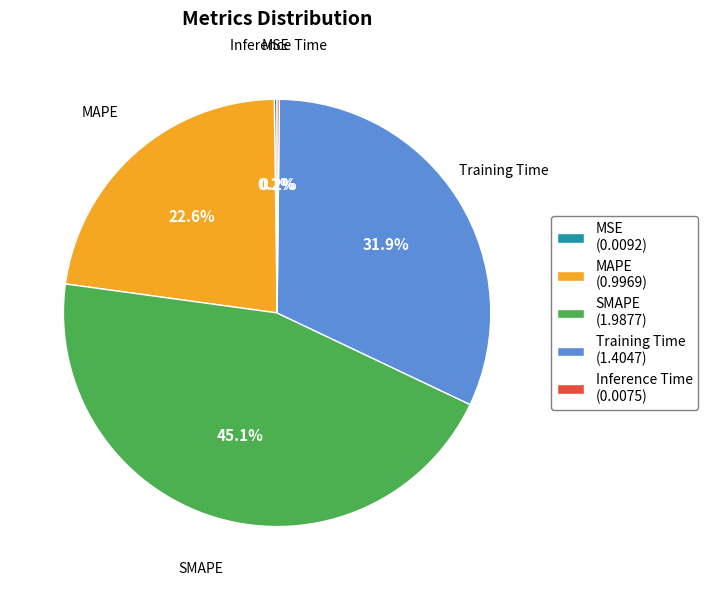

Between MAPE and SMAPE, which is larger?

SMAPE